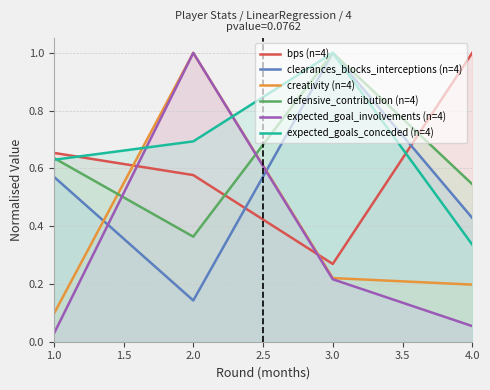

Which series has the largest range (max minus min)?

expected_goal_involvements (n=4)